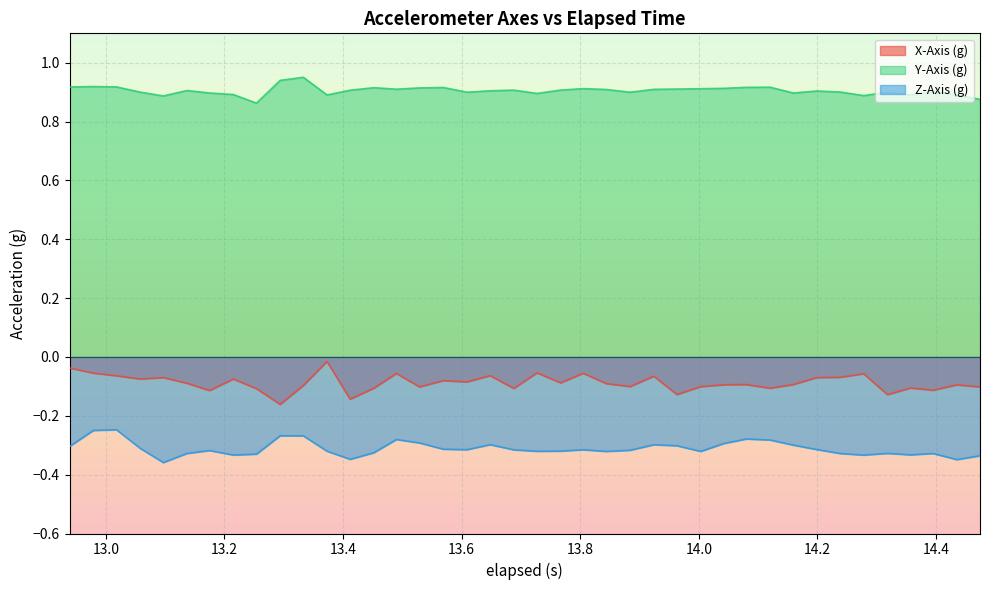

True or false: Y-Axis (g) and Z-Axis (g) cross at least once.

False